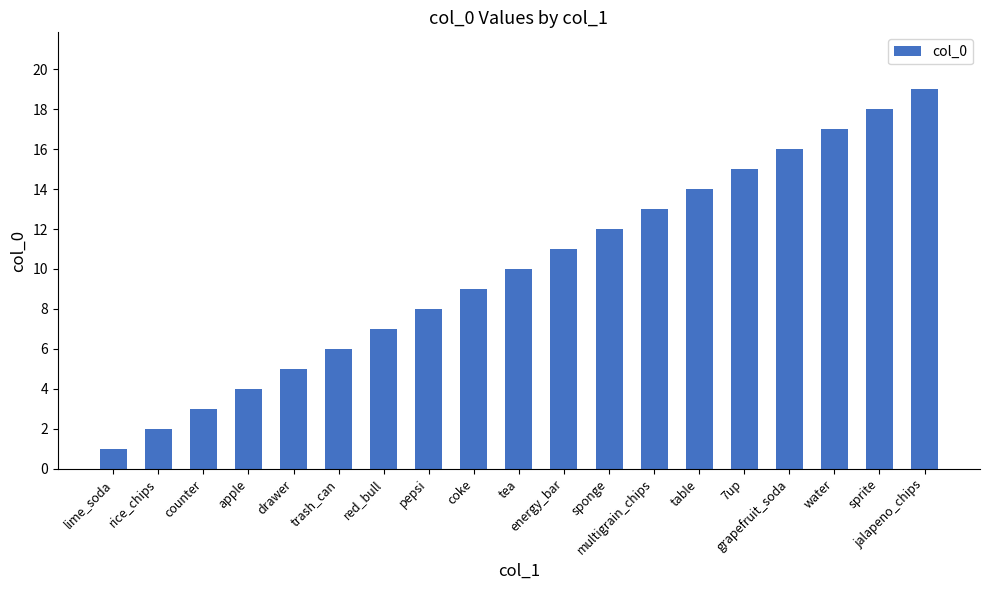

What is the difference between the second highest and minimum values?

17